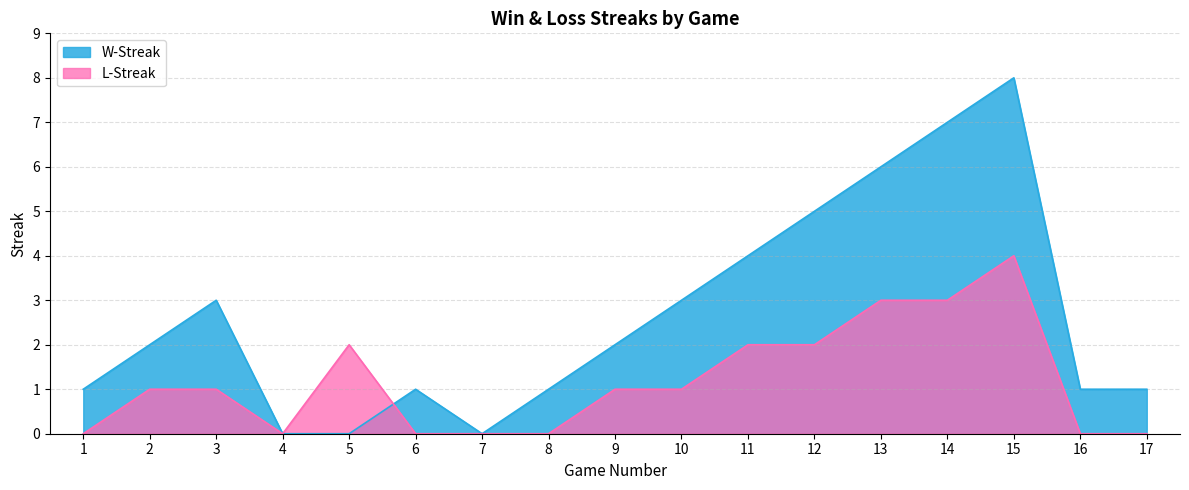

How many values in W-Streak are above zero?

14